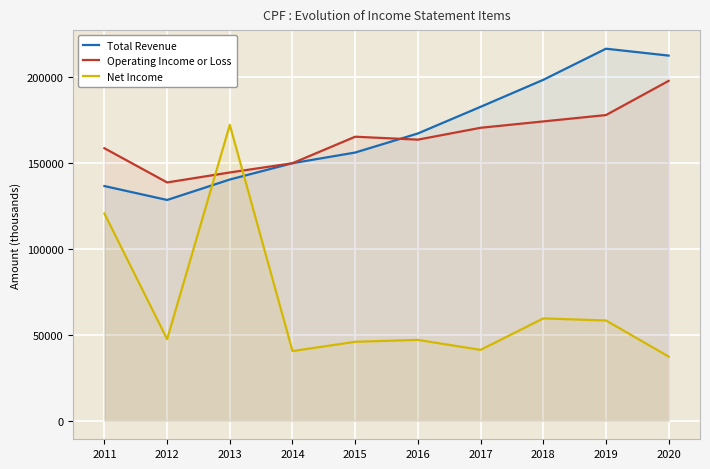

What value does the Total Revenue series have at 2018?

198300